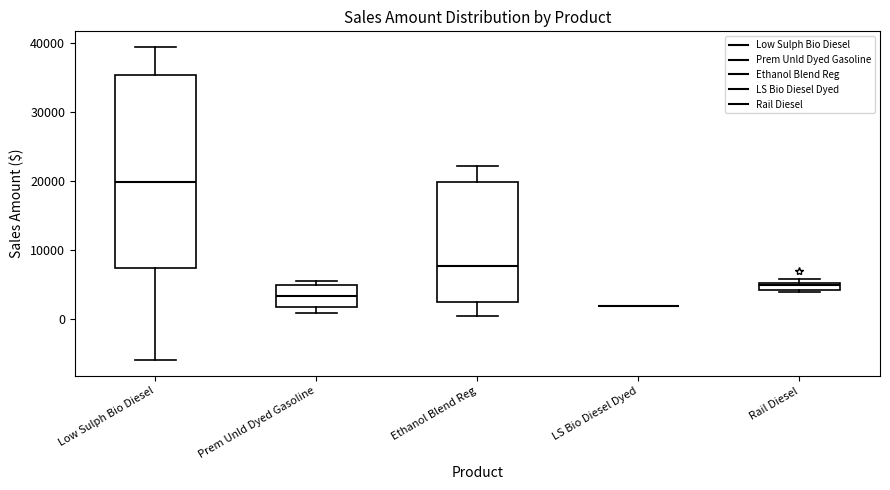

Where is the lower edge of the box for Rail Diesel on the y-axis? The values are not printed on the chart, so give them approximately, as read against the axis.

4000